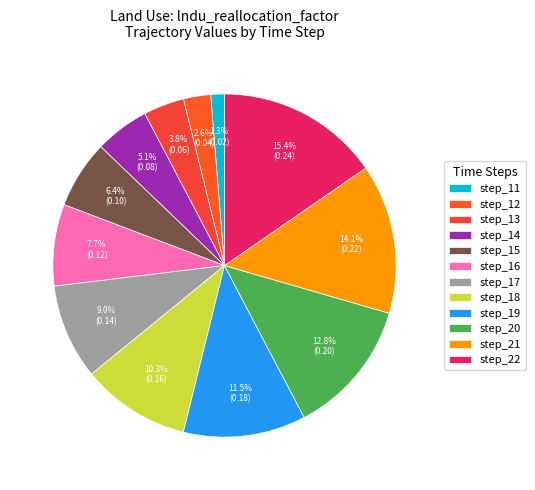

Which slice is the largest?

step_22